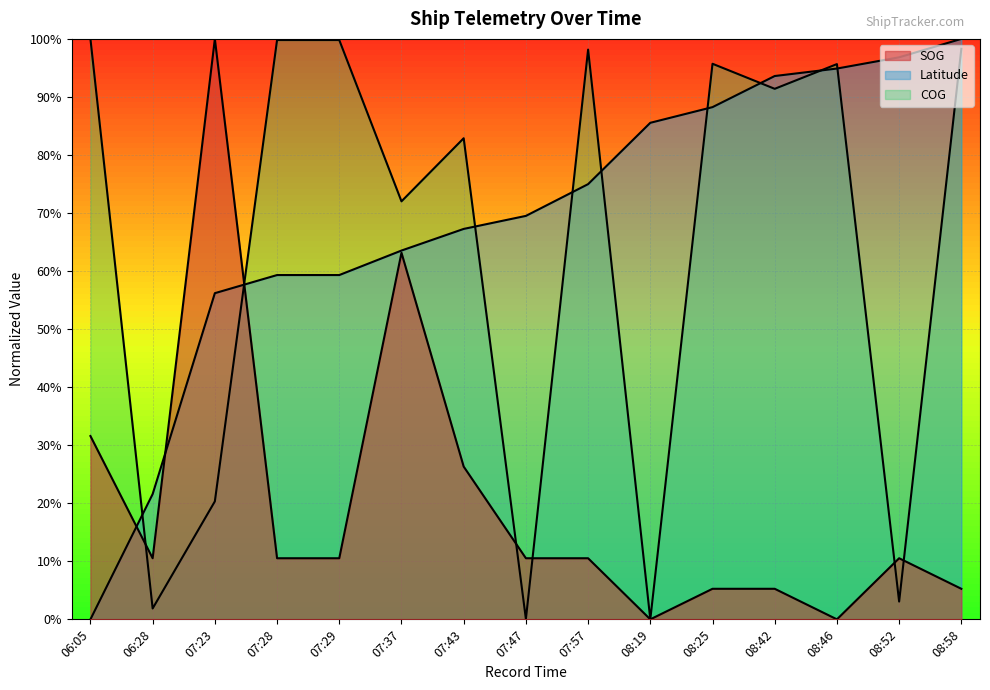

Where is the first local maximum for SOG?

07:23